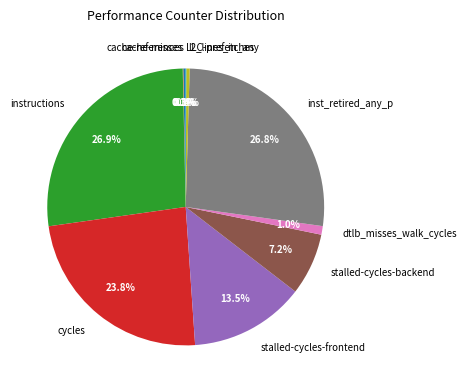

Combined, what portion of the pie is instructions and inst_retired_any_p?

53.6%